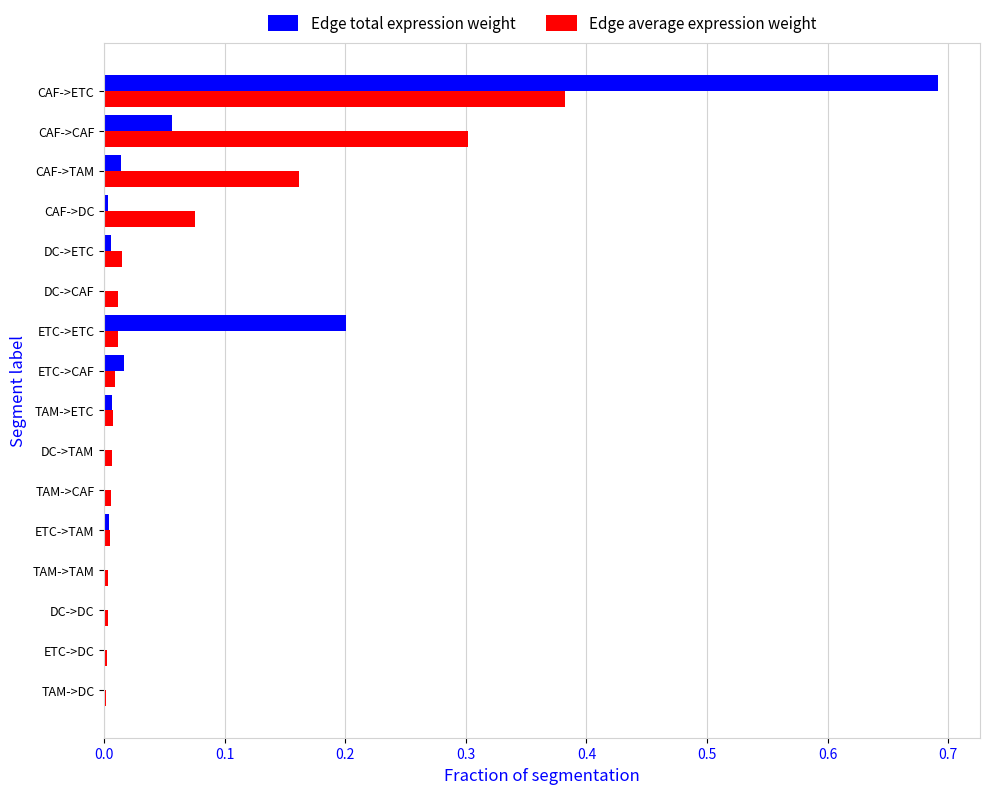

Which category has the highest value across all series?

CAF->ETC